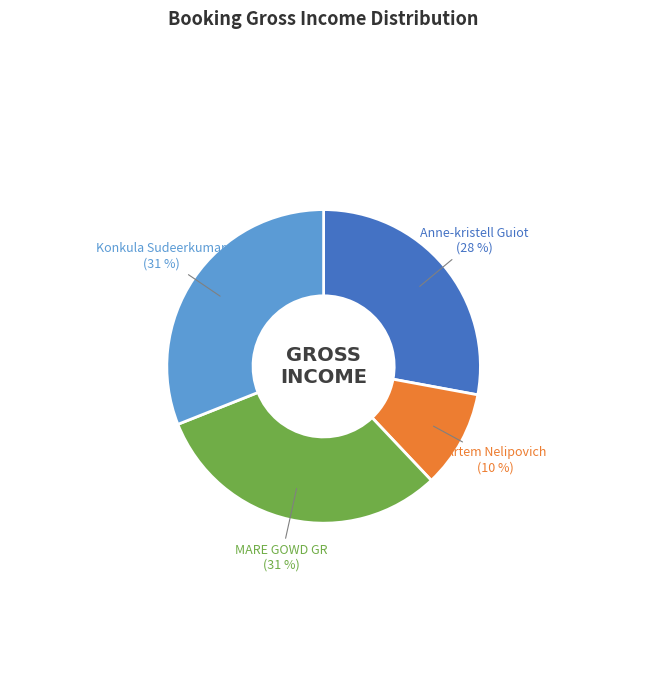

Which category has the smallest portion of the pie?

Artem Nelipovich